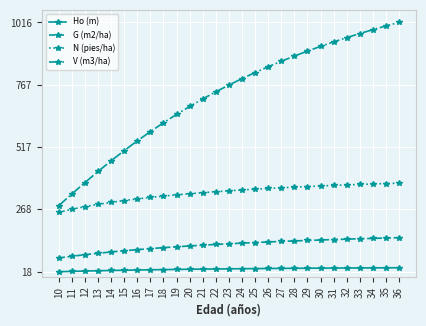

True or false: V (m3/ha) has a value of 901.2 at 29.

True